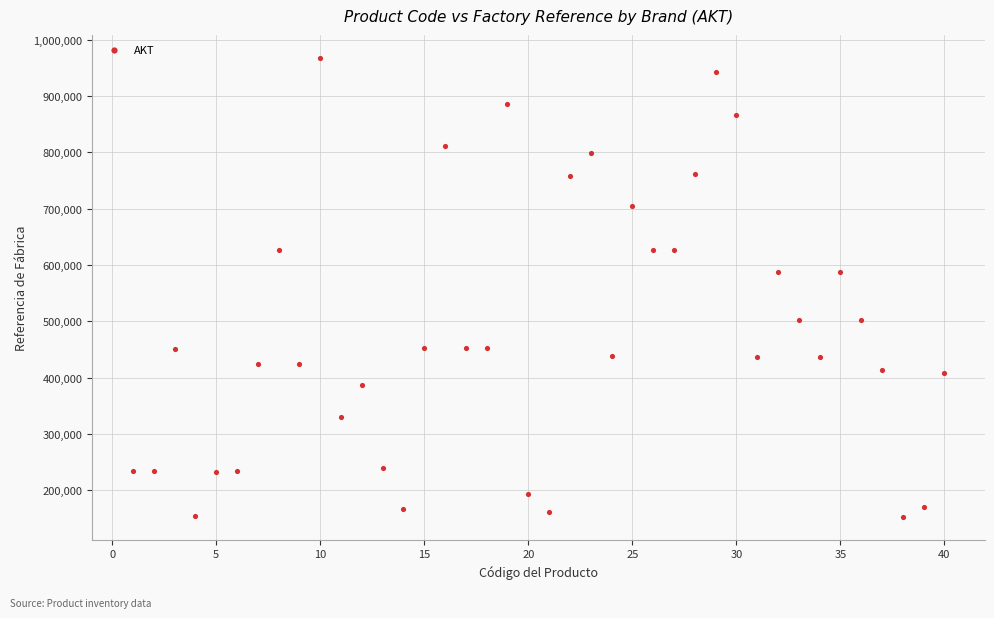

What is the range of Y values (max minus min)?

814993